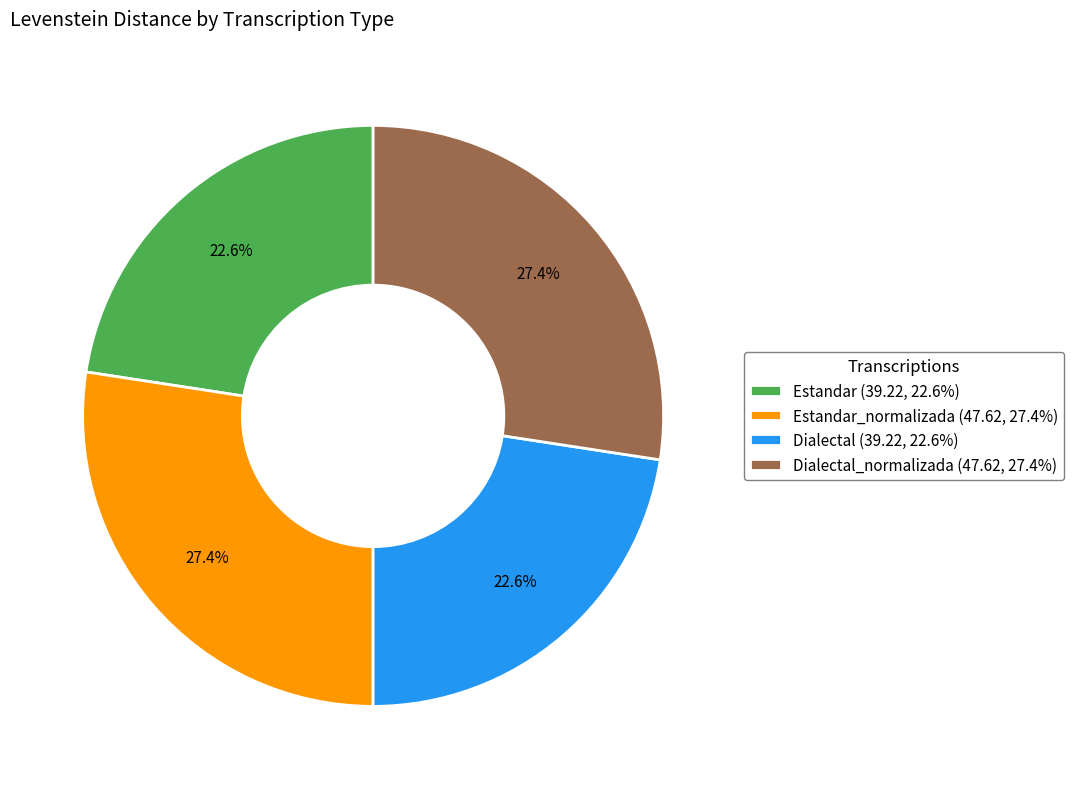

Approximately how many times larger is the value at Dialectal_normalizada (47.62, 27.4%) compared to Estandar_normalizada (47.62, 27.4%)?

1.0